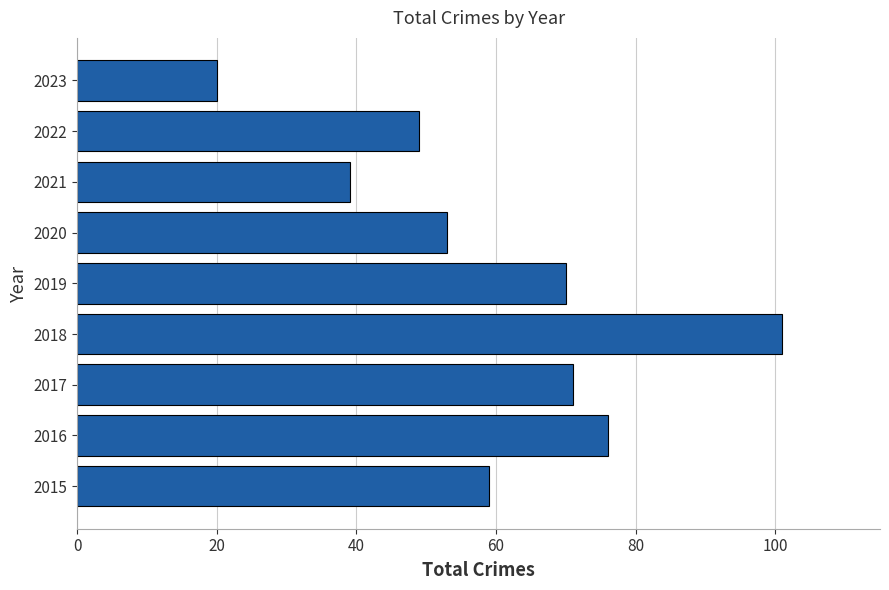

Is it true that the value at 2021 is 39?

True